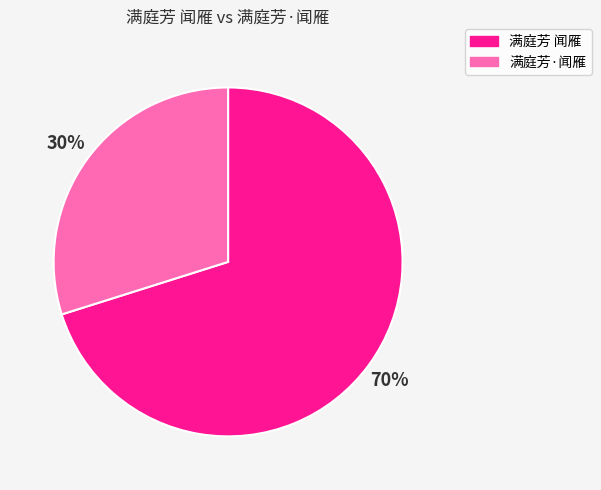

Does any single category account for the majority?

Yes